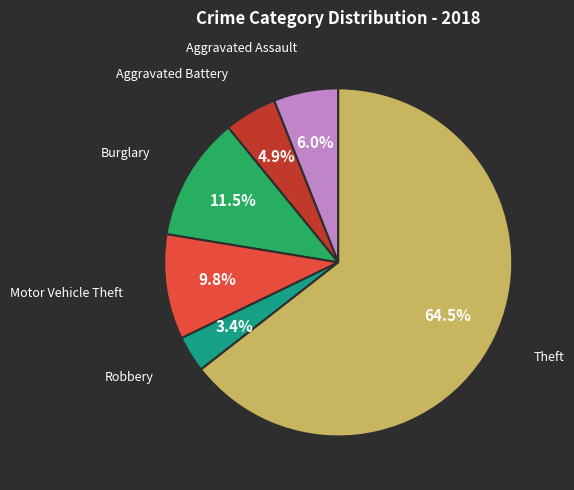

Count the number of slices in the pie.

6